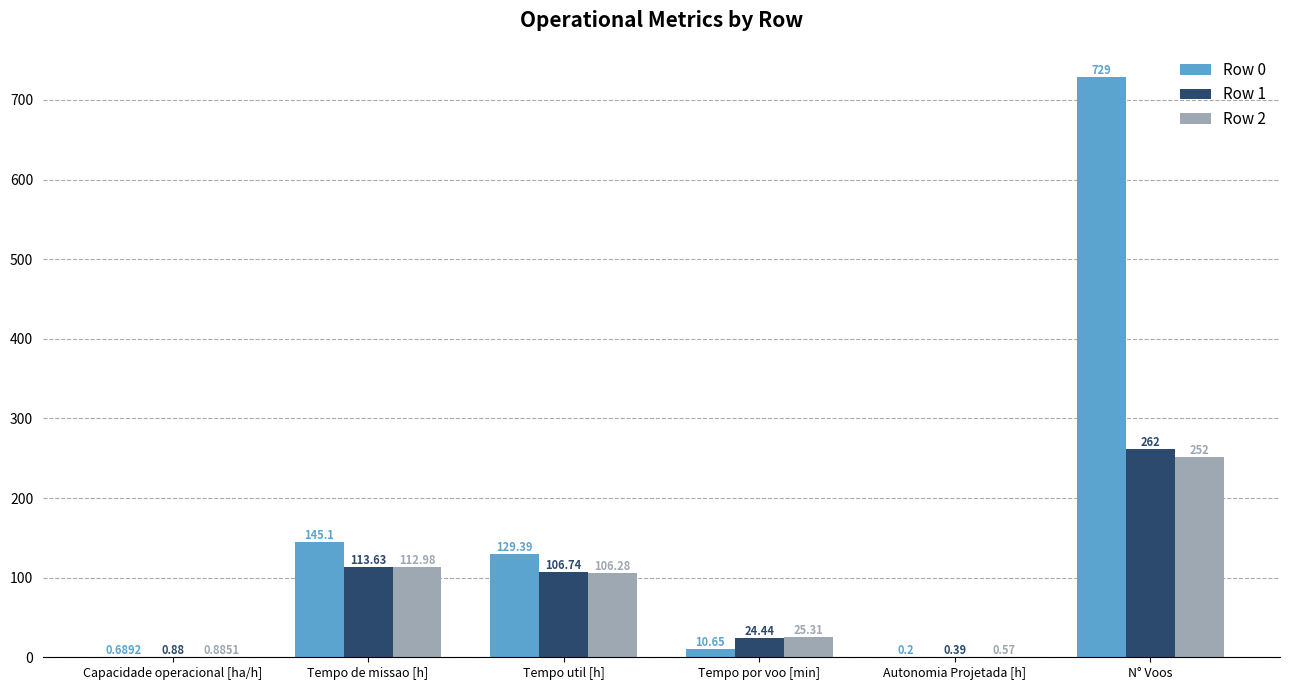

Which category has the highest value across all series?

N° Voos